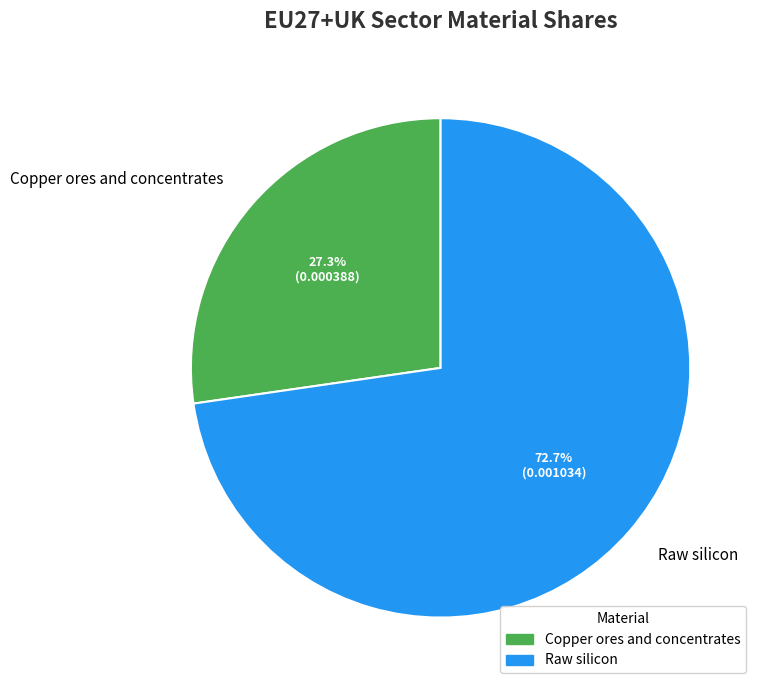

What is the smallest slice in the pie chart?

Copper ores and concentrates